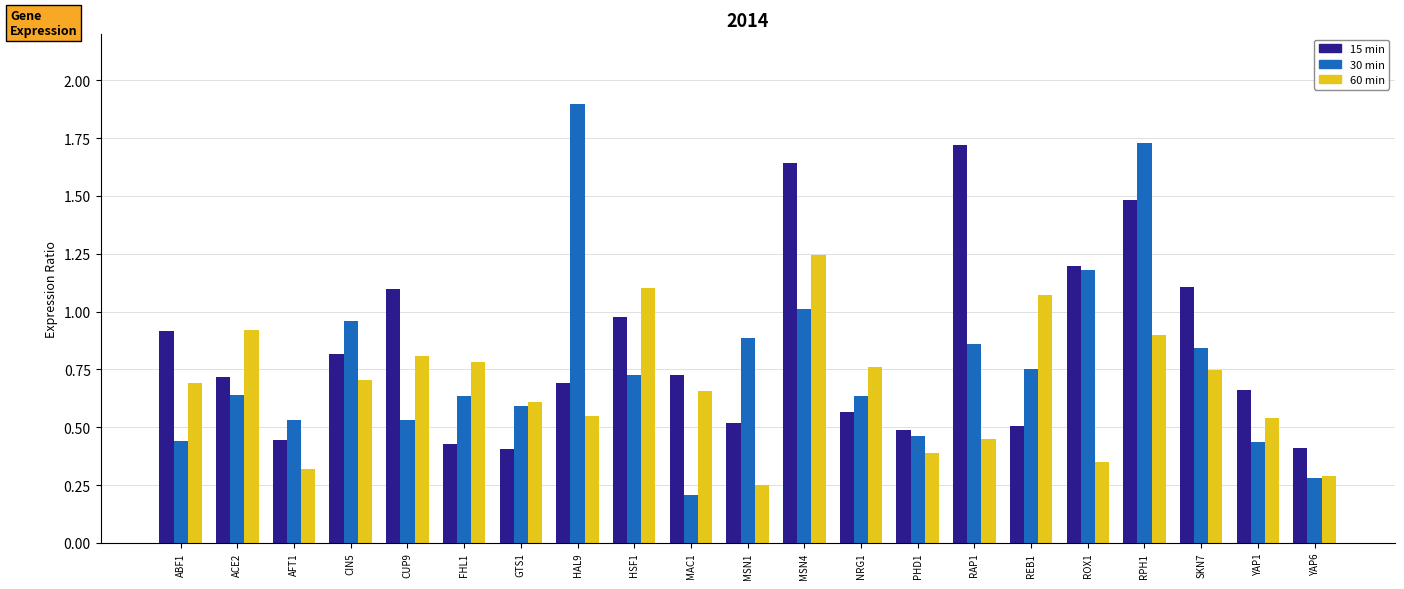

What is the greatest value displayed?

1.9